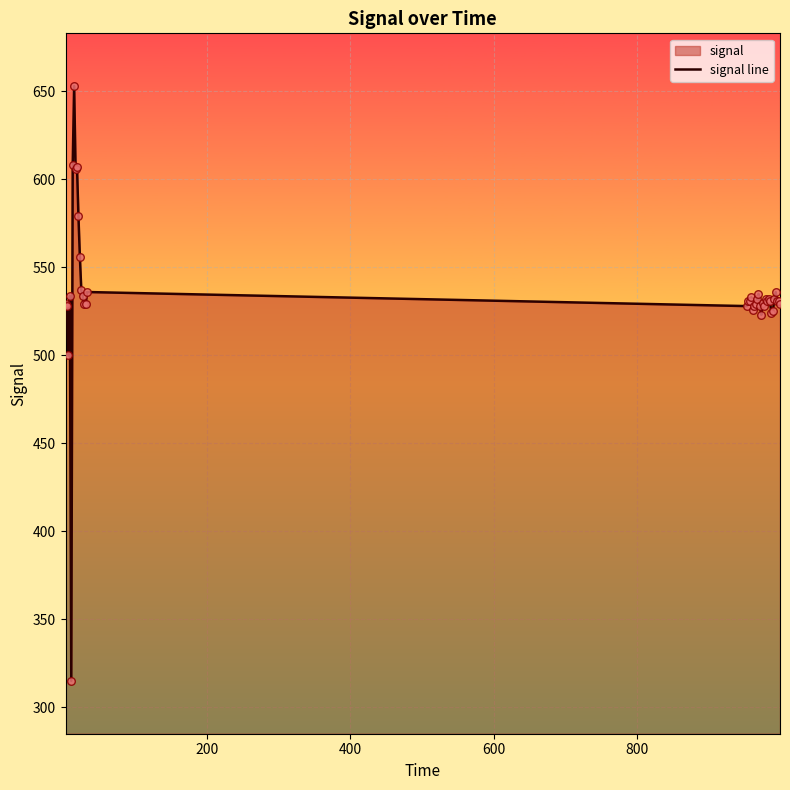

What is the difference between the maximum and minimum values?

338